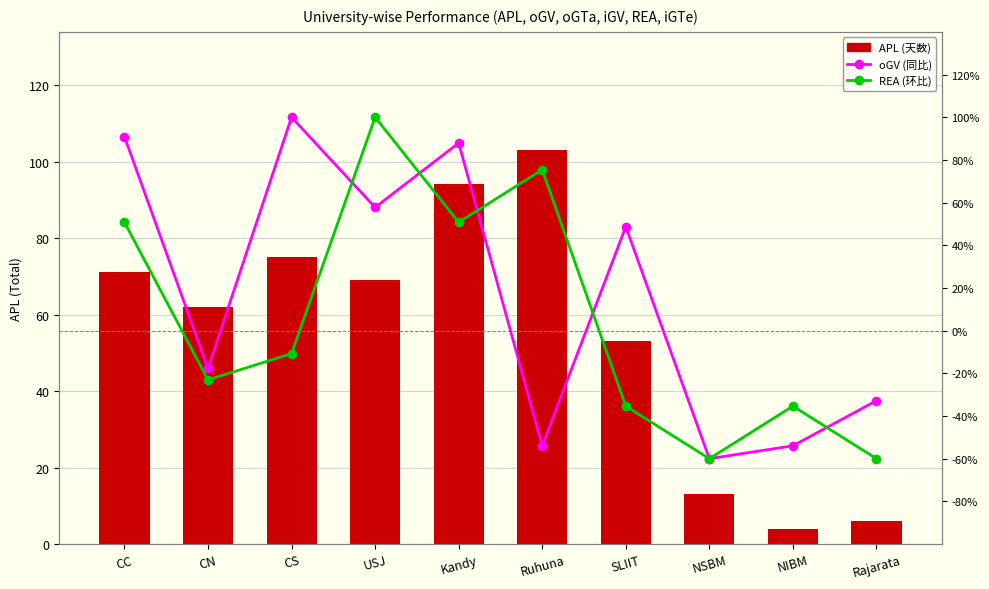

At which label does oGV (同比) first exceed 48?

CC